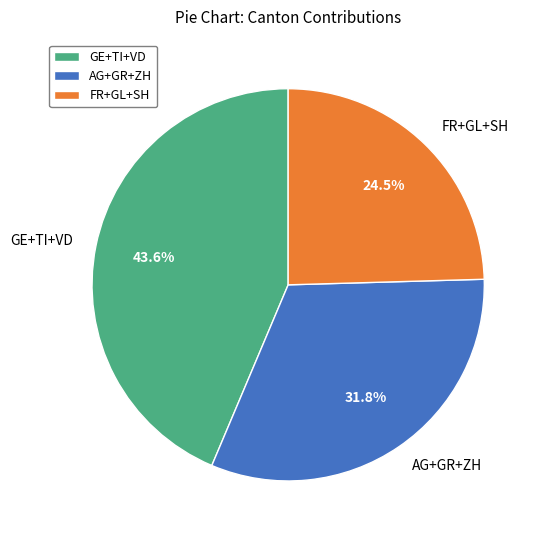

Which category has the smallest portion of the pie?

FR+GL+SH